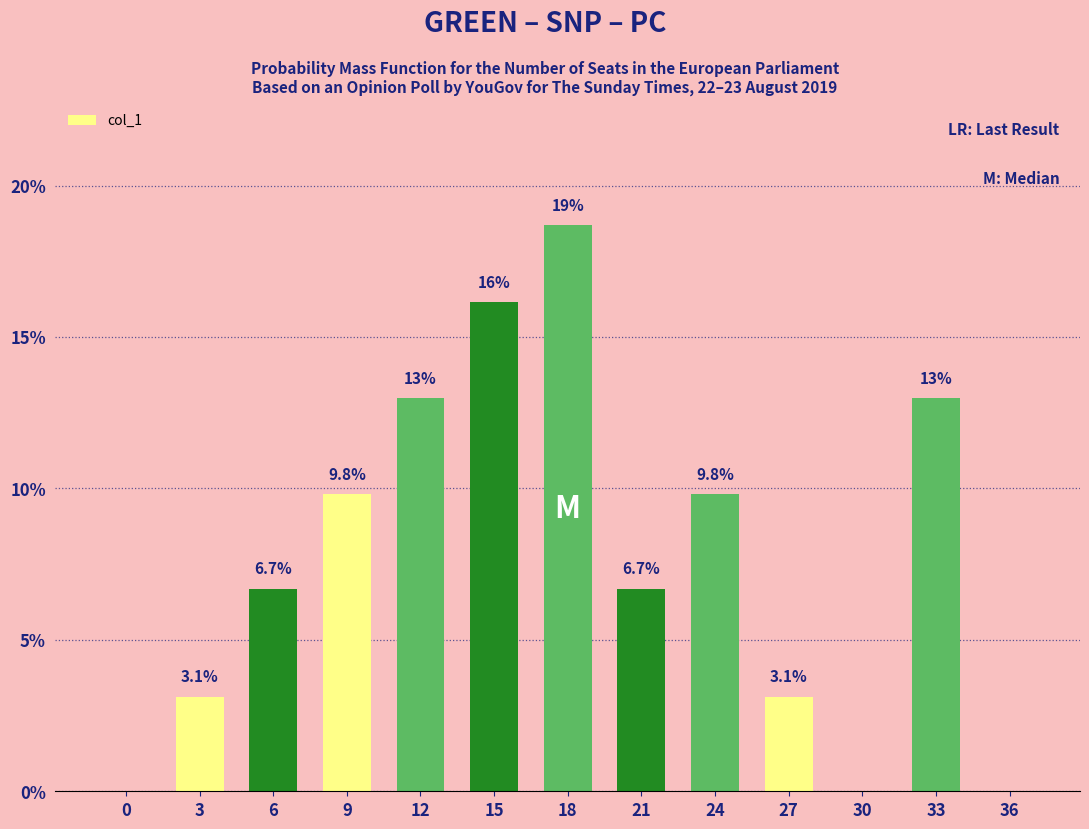

What is the approximate value at 15?

16.1